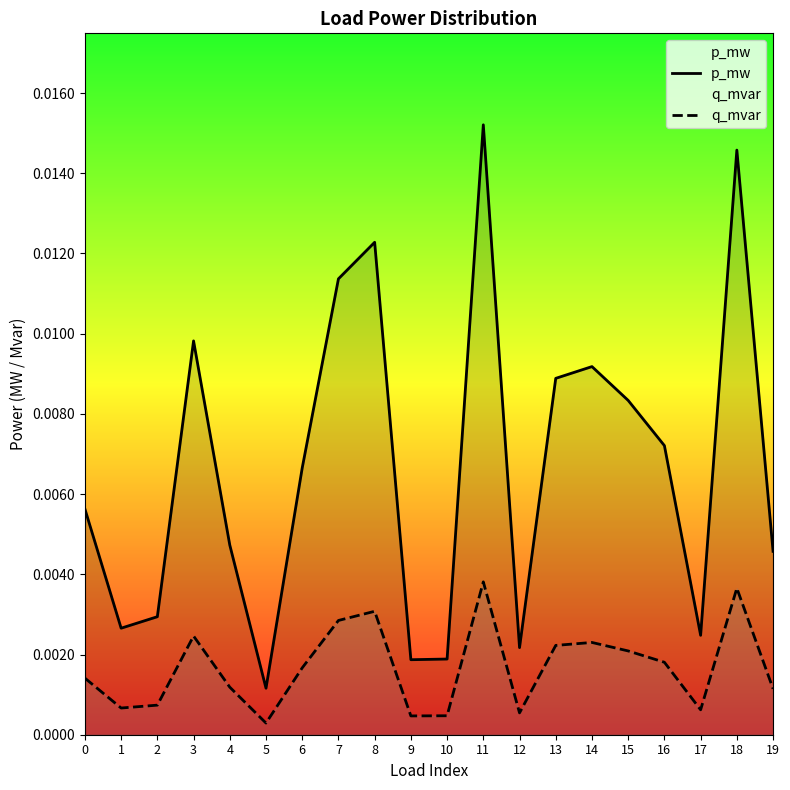

At which category does the chart reach its peak across all series?

11